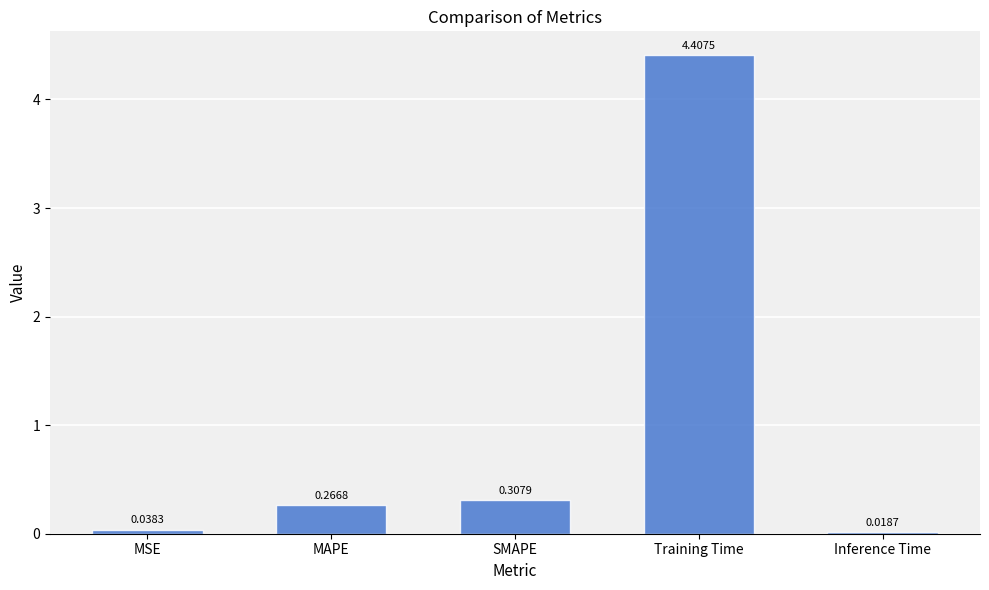

Which has a higher value, MAPE or Training Time?

Training Time